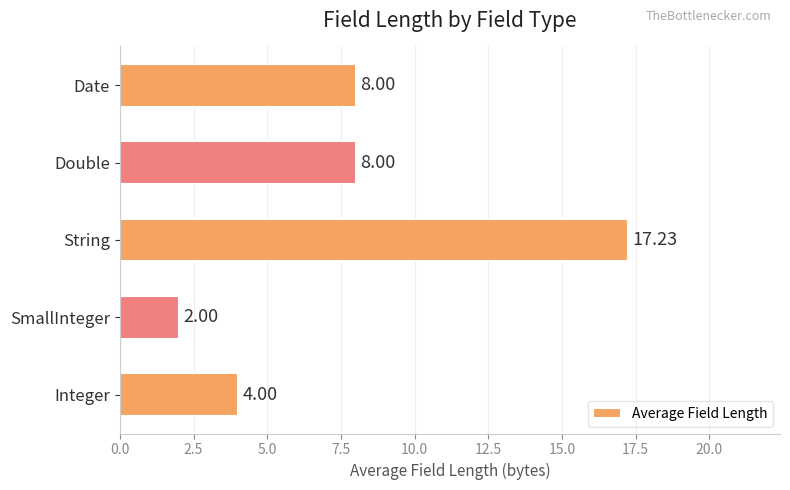

Does the chart contain stacked bars?

No